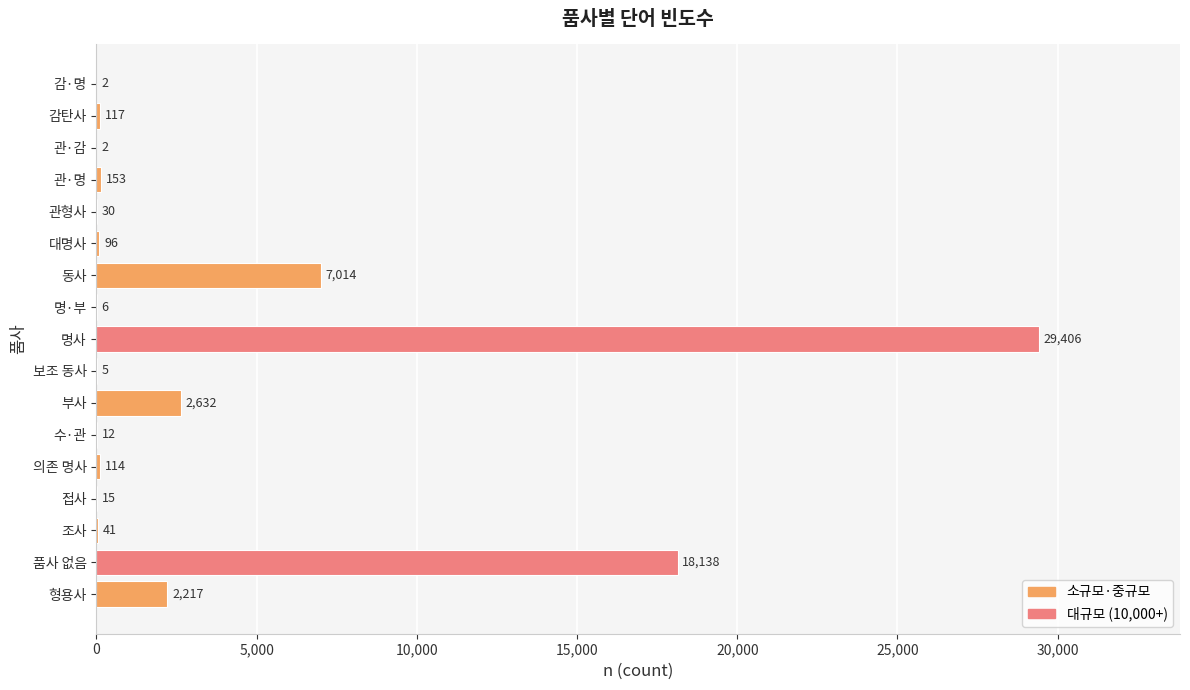

The value at 조사 is 41. True or false?

True